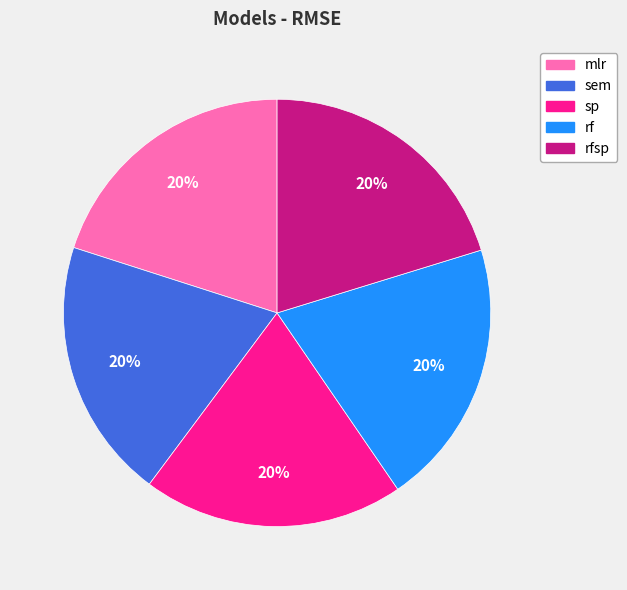

Count the number of slices in the pie.

5